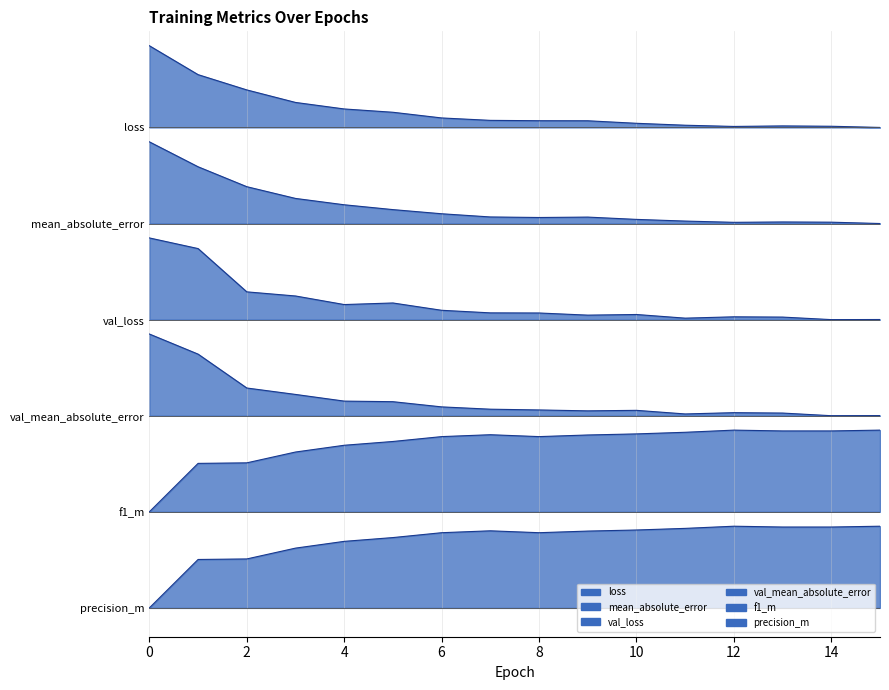

What is the value of the loss point at the 3rd from the left?

3.0